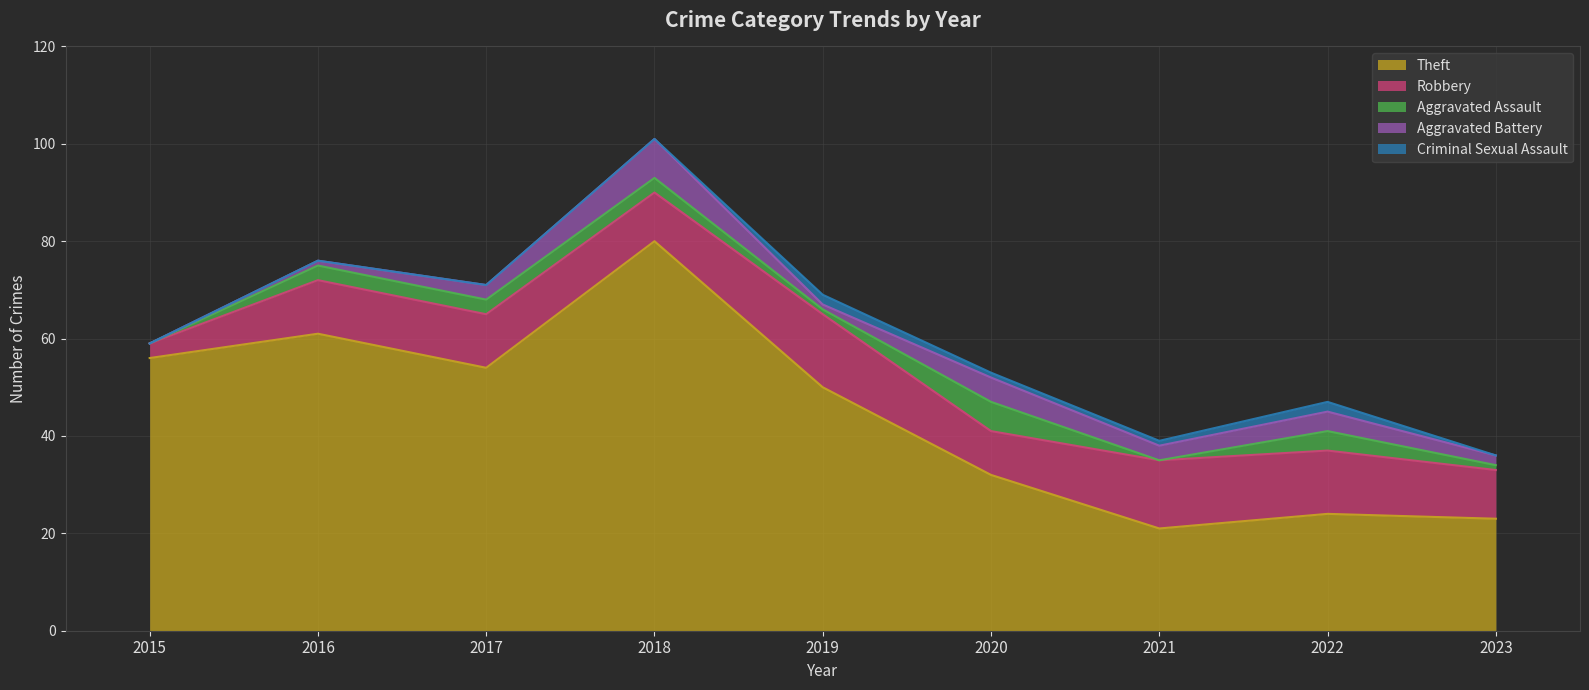

What is the difference between the Criminal Sexual Assault values at 2018 and 2020?

1